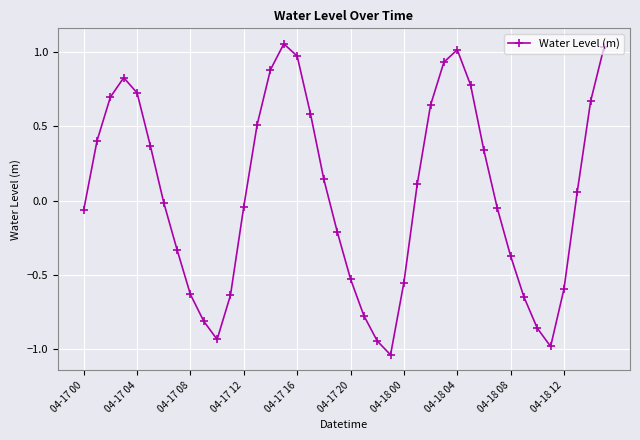

How many categories are shown in the chart?

40